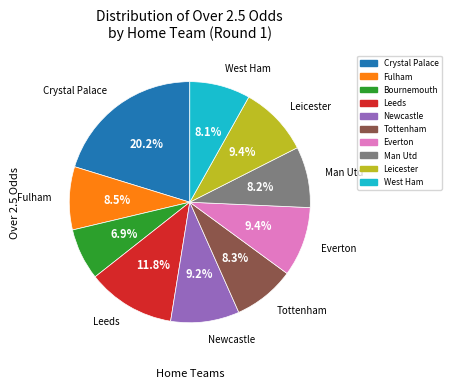

Combined, do Man Utd and Leicester account for over 50%?

No